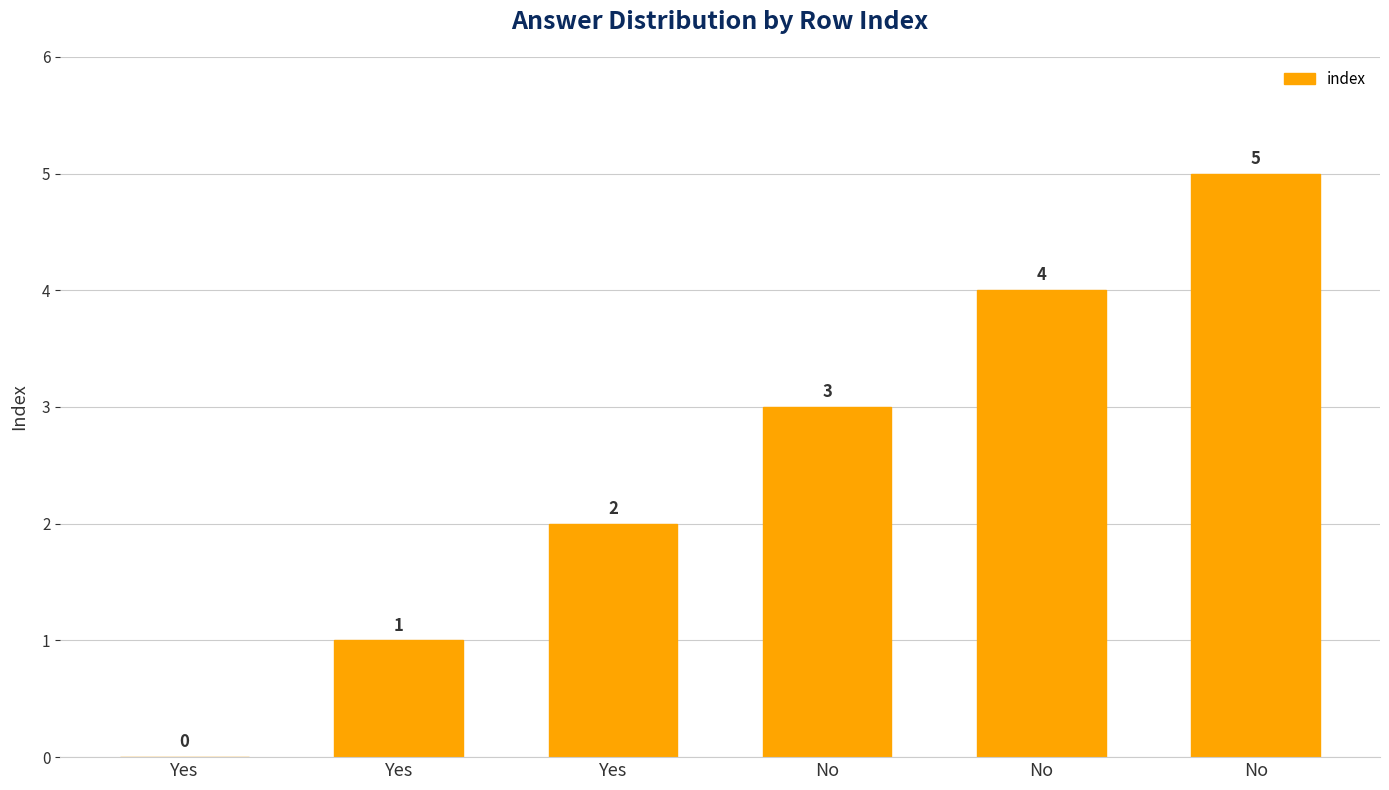

Reading right to left, transcribe all the data shown in this chart.

No=5	No=4	No=3	Yes=2	Yes=1	Yes=0